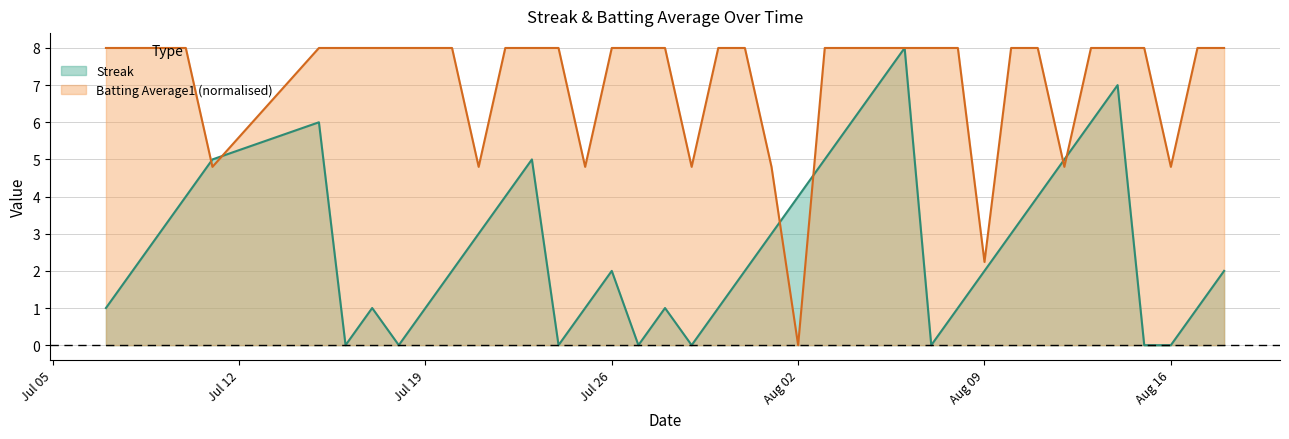

Which series has the widest spread of values?

Streak